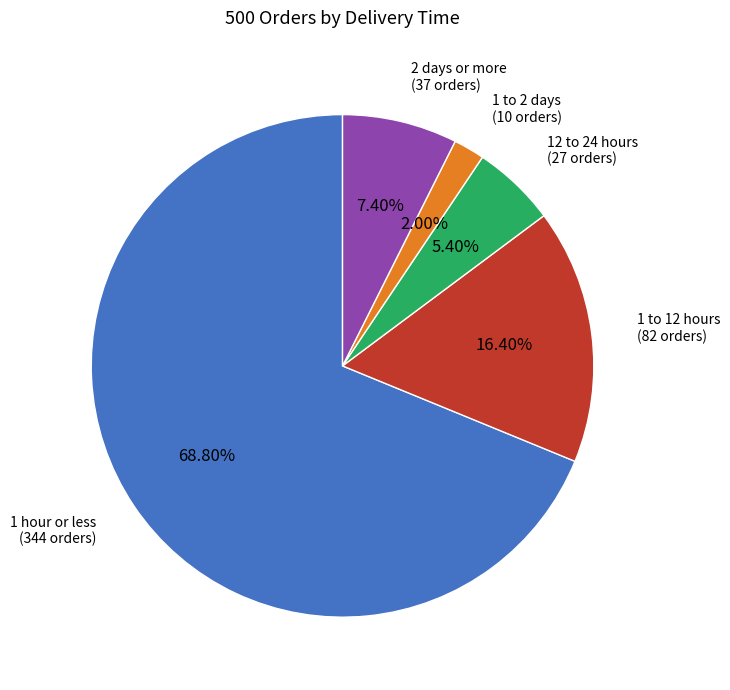

To the nearest percent, what percentage of the pie is 1 hour or less?

69%